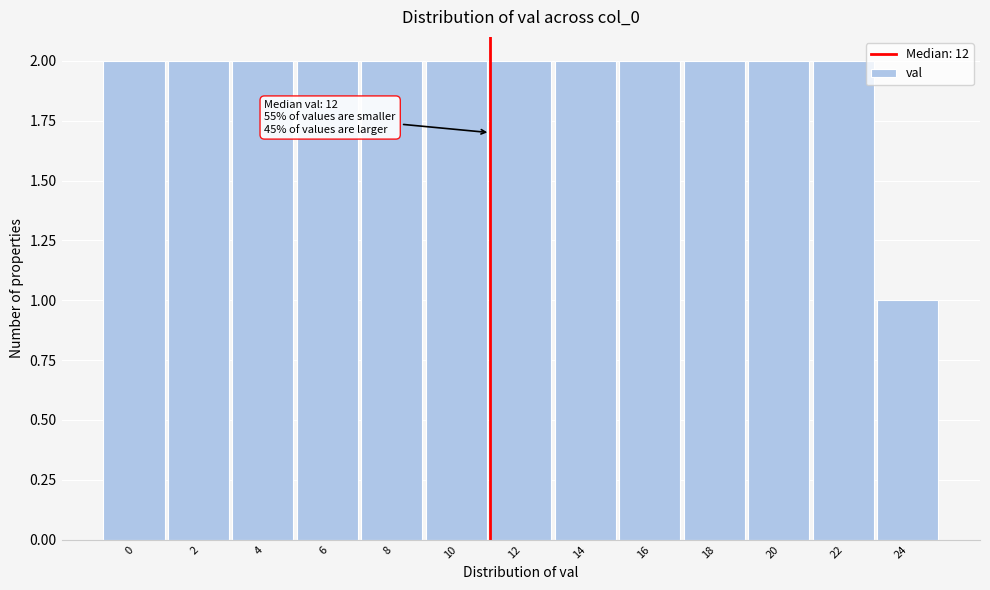

Reading left to right, extract all data points from this chart.

2	2	2	2	2	2	2	2	2	2	2	2	1